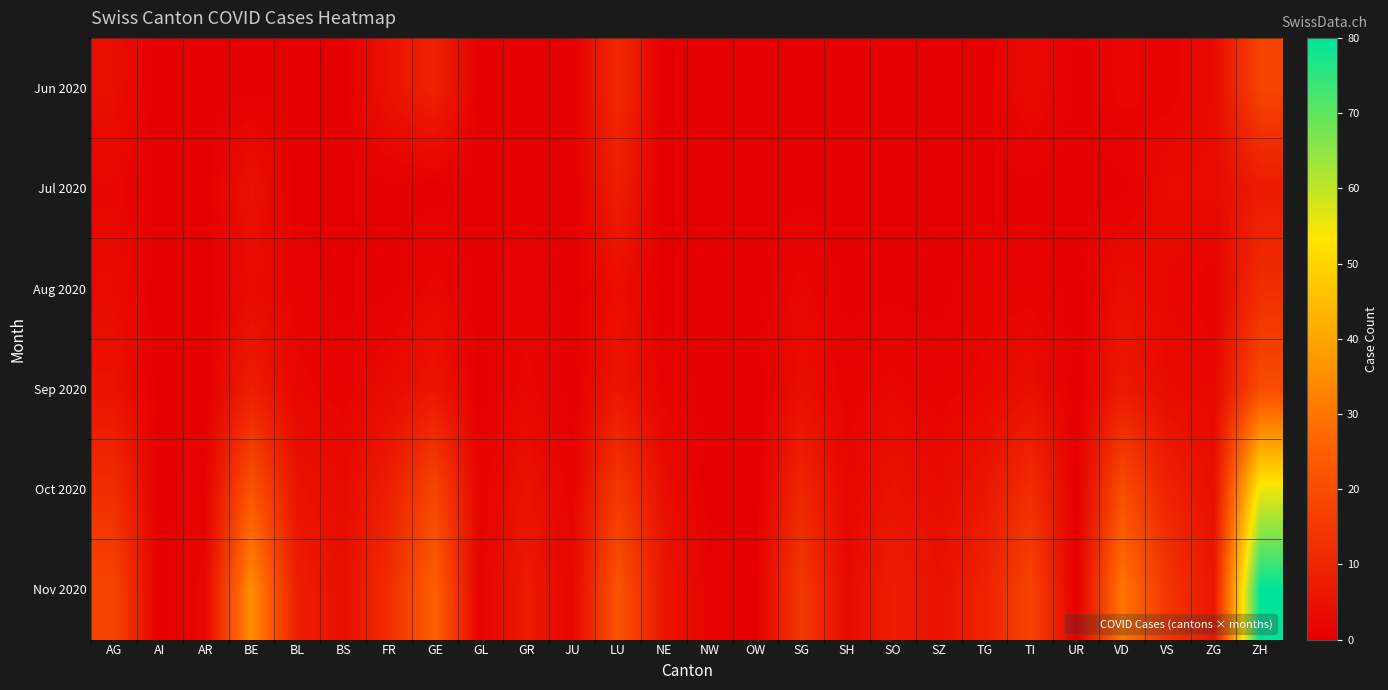

At how many categories does at least one series exceed 76?

1